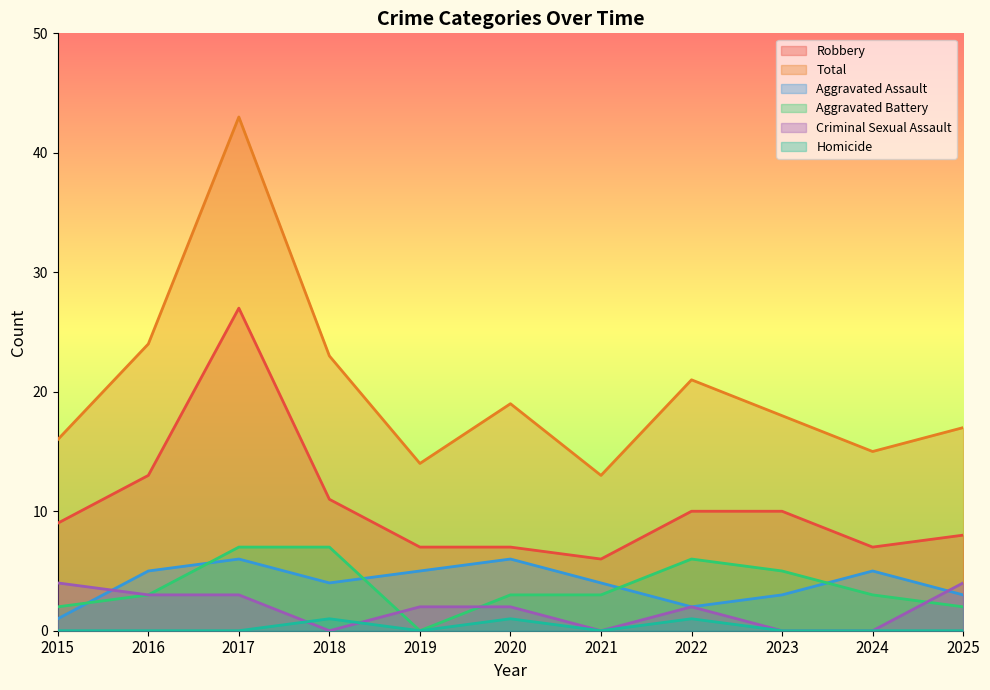

True or false: Homicide has more than 2 interior local peaks.

True